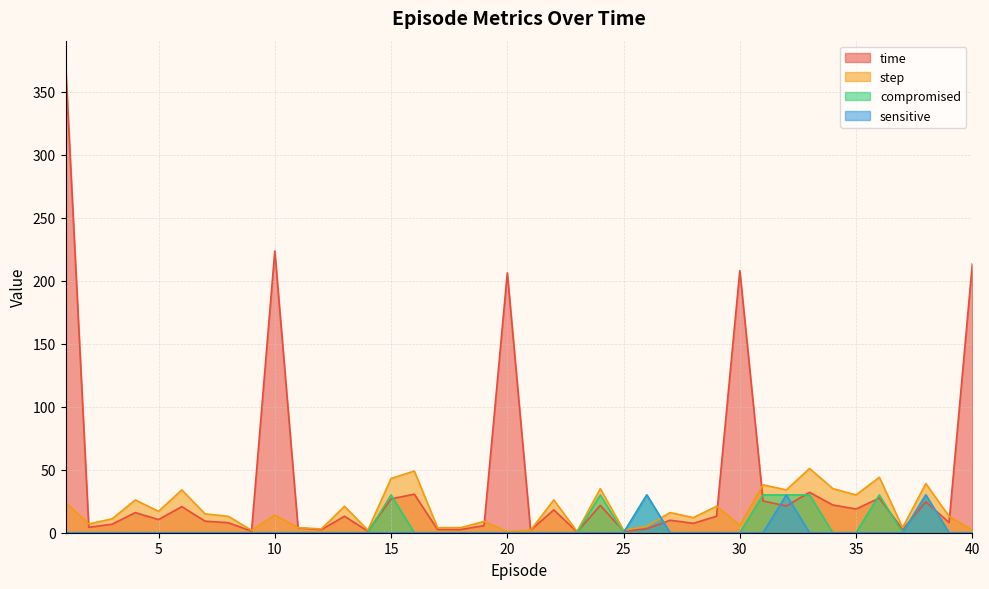

List the labels in order of compromised value, smallest first.

1, 2, 3, 4, 5, 6, 7, 8, 9, 10, 11, 12, 13, 14, 16, 17, 18, 19, 20, 21, 22, 23, 25, 27, 28, 29, 30, 34, 35, 37, 39, 40, 15, 24, 26, 31, 32, 33, 36, 38